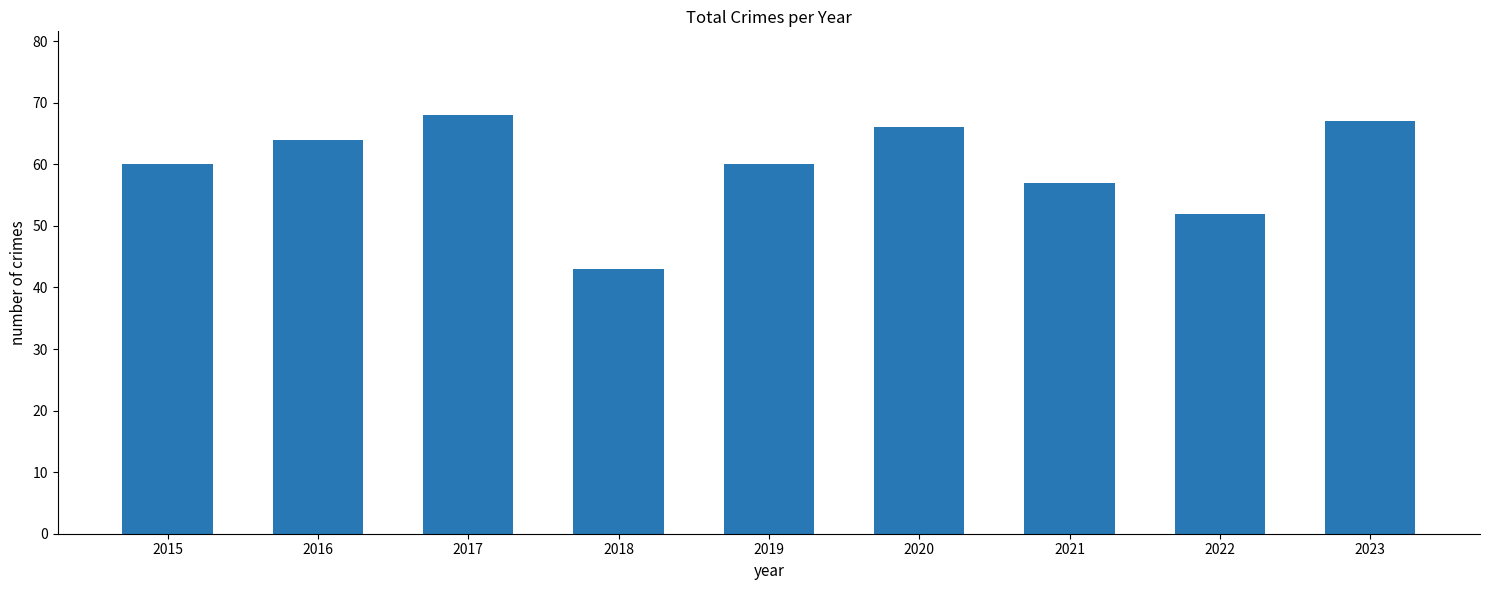

Approximately how many times larger is the value at 2016 compared to 2017?

0.9